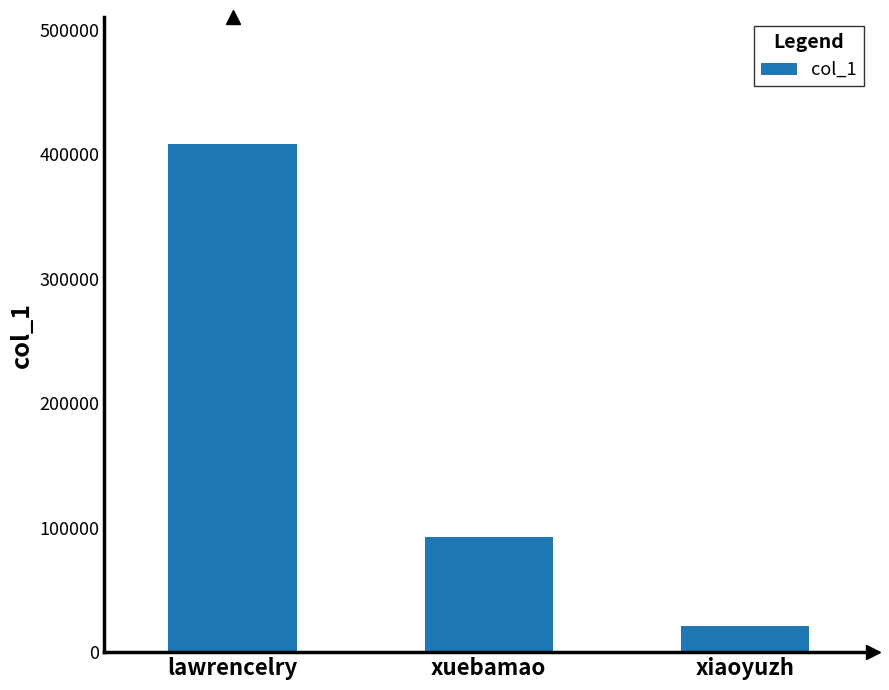

The value at lawrencelry is 725995. True or false?

False